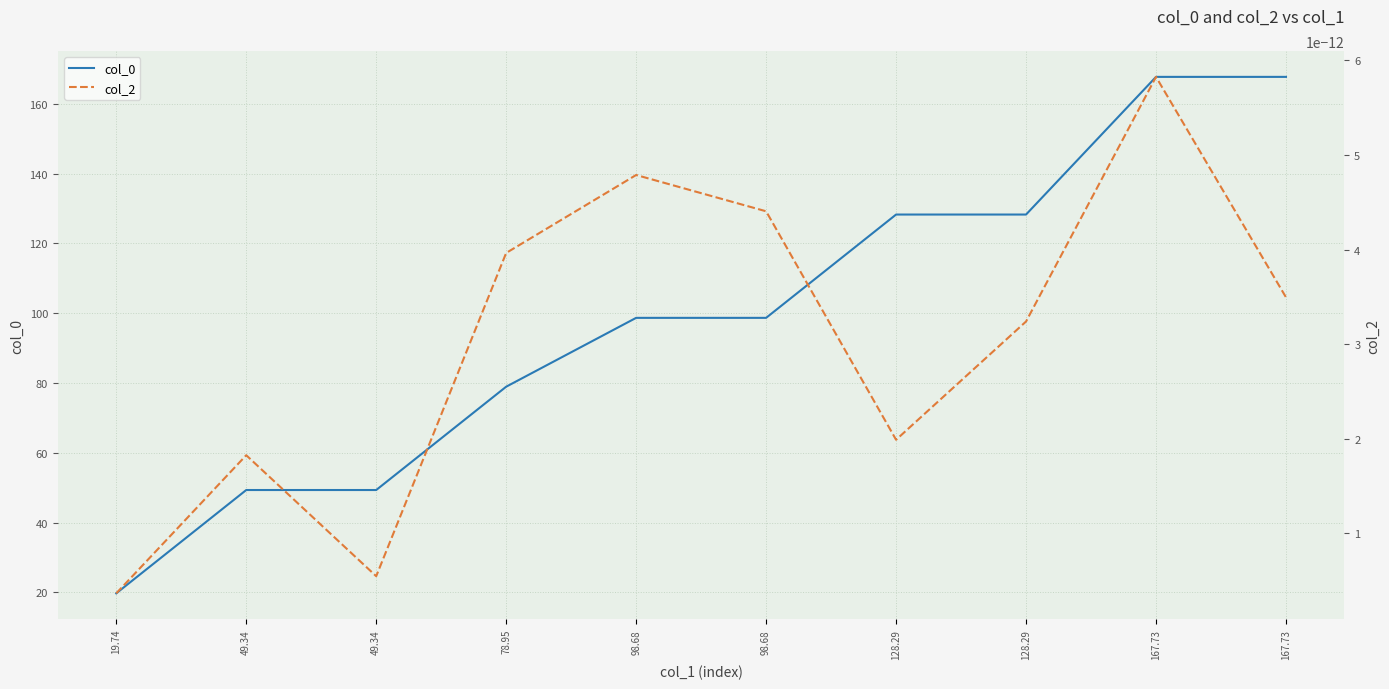

In col_0, how many points are higher than both neighbors (excluding endpoints)?

2